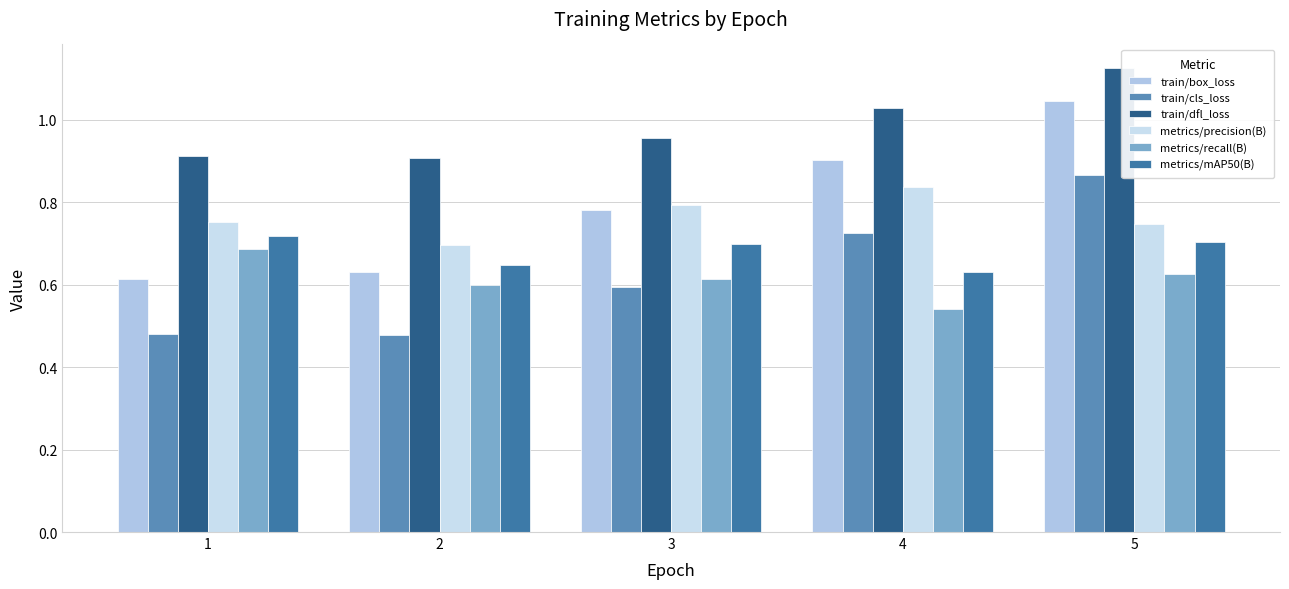

At how many categories does at least one series exceed 0?

5